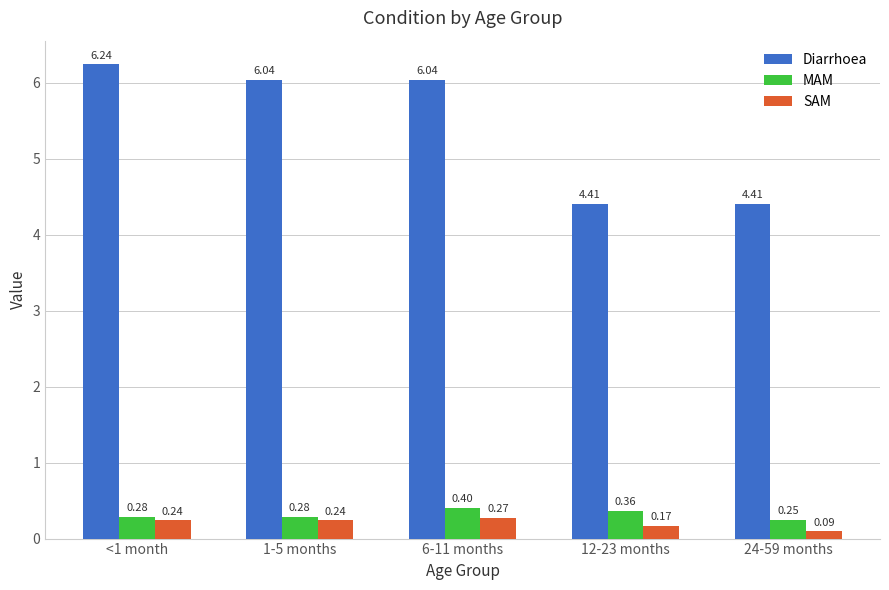

Which series changed the most between <1 month and 24-59 months?

Diarrhoea